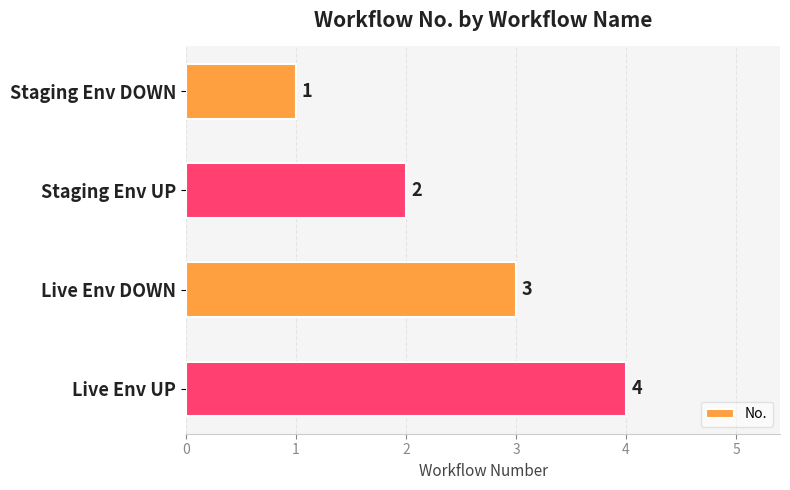

Are the bars grouped side by side (vs. stacked)?

No